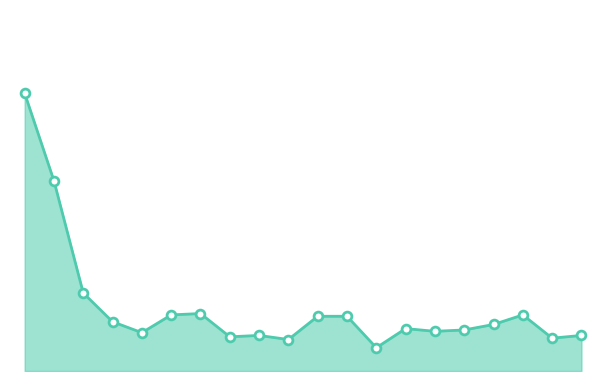

Is this an area chart (filled region under the line)?

Yes